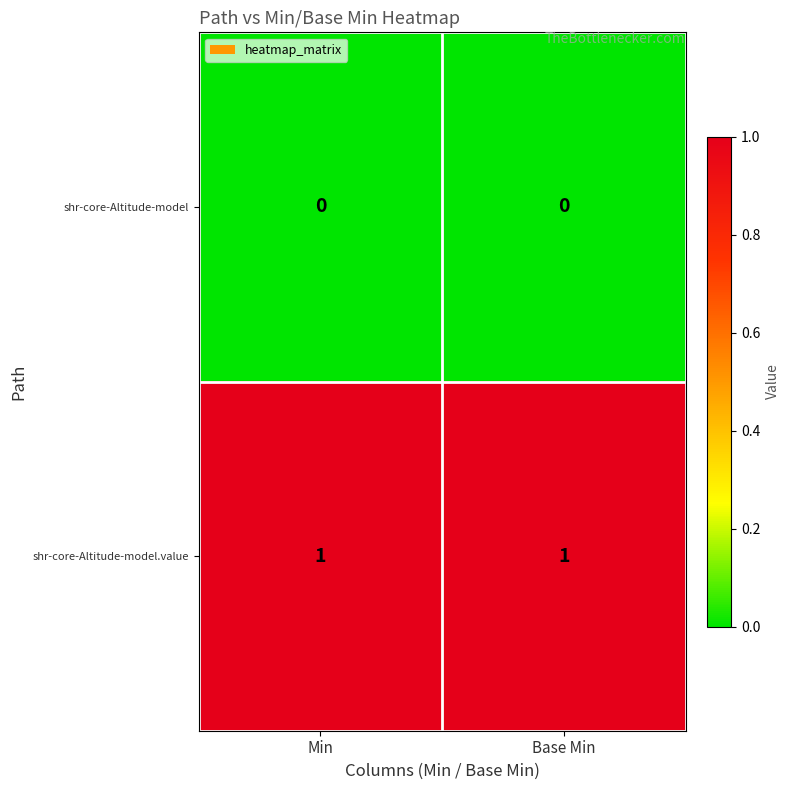

List the series in order of their overall mean, highest first.

shr-core-Altitude-model.value, shr-core-Altitude-model